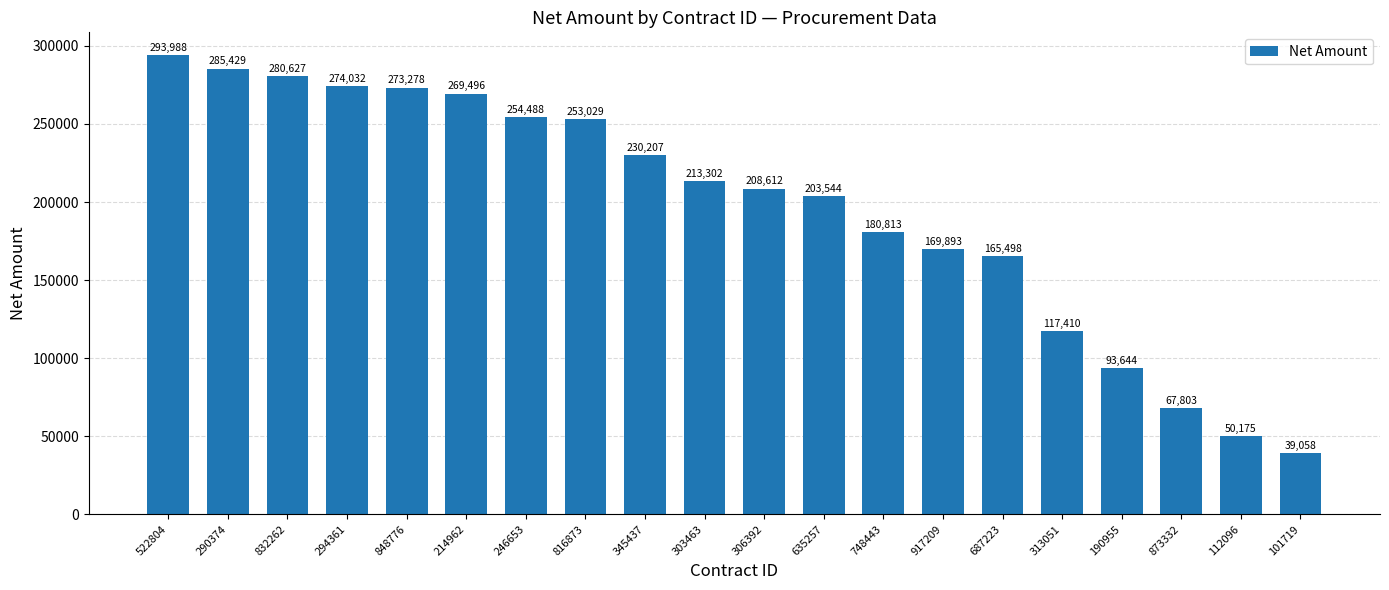

Reading left to right, extract all data points from this chart.

293988	285429	280627	274032	273278	269496	254488	253029	230207	213302	208612	203544	180813	169893	165498	117410	93644	67803	50175	39058